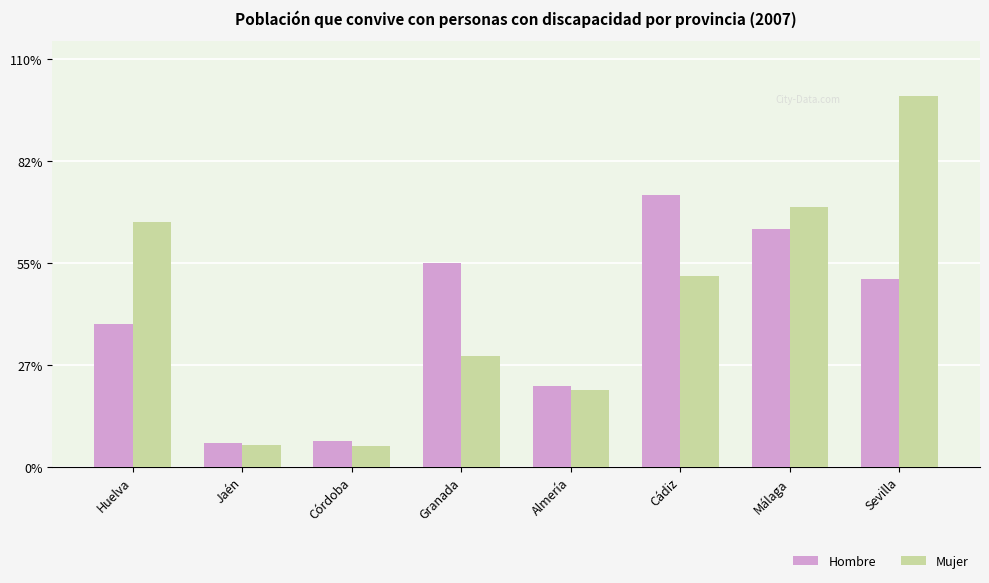

What are all the series names shown in the legend?

Hombre, Mujer